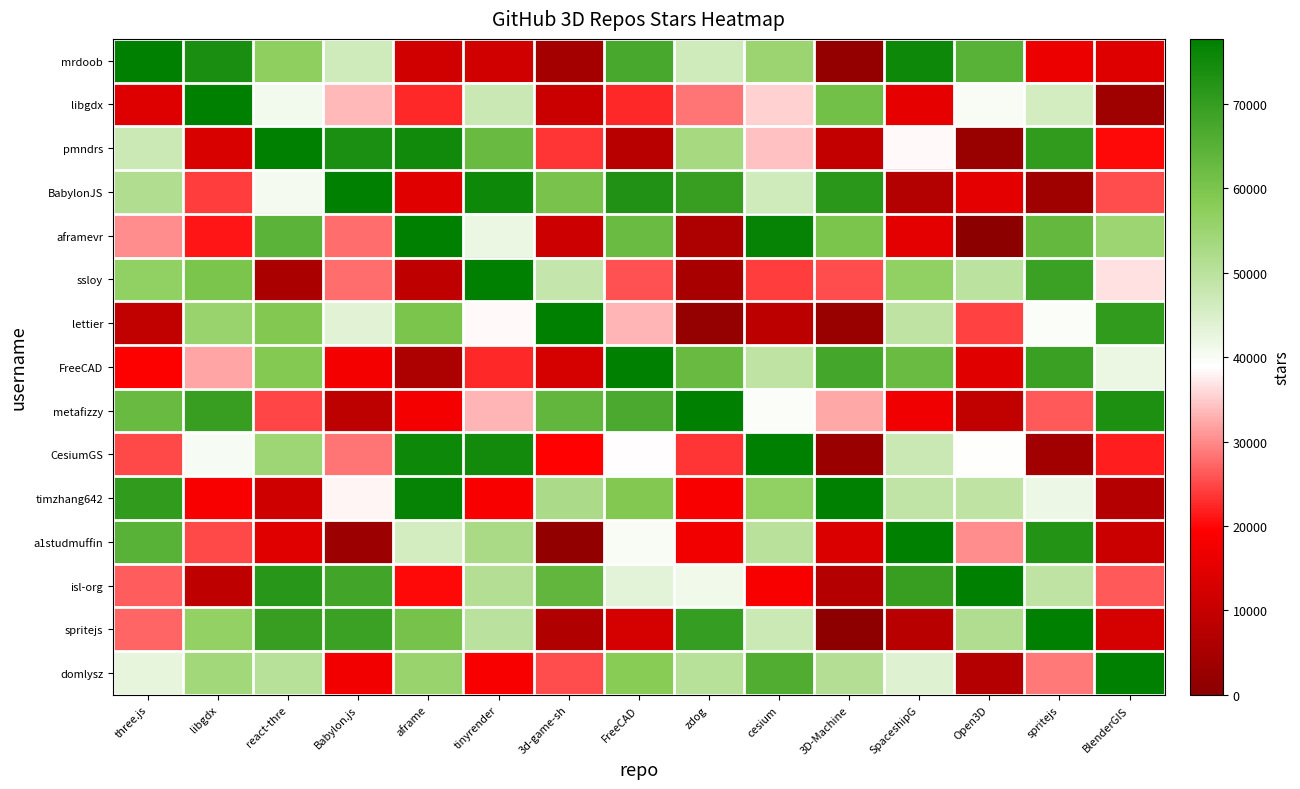

Reading left to right, transcribe all the data shown in this chart.

mrdoob: three.js=77700.0	libgdx=73870.5	react-thre=56875.9	Babylon.js=46515.8	aframe=12122.6	tinyrender=12120.8	3d-game-sh=4513.1	FreeCAD=67301.9	zdog=46706.6	cesium=55017.2	3D-Machine=1599.4	SpaceshipG=75362.0	Open3D=64680.8	spritejs=16498.7	BlenderGIS=14127.8
libgdx: three.js=14250.5	libgdx=77700.0	react-thre=40773.6	Babylon.js=33562.1	aframe=22628.5	tinyrender=47541.0	3d-game-sh=10838.7	FreeCAD=22699.6	zdog=28466.3	cesium=35436.6	3D-Machine=61008.2	SpaceshipG=15514.7	Open3D=39956.0	spritejs=46030.6	BlenderGIS=3609.2
pmndrs: three.js=47206.2	libgdx=13249.7	react-thre=77700.0	Babylon.js=73728.4	aframe=75029.6	tinyrender=62812.5	3d-game-sh=23668.5	FreeCAD=7589.1	zdog=53164.9	cesium=34199.8	3D-Machine=9482.4	SpaceshipG=38475.2	Open3D=2672.0	spritejs=70654.2	BlenderGIS=20107.2
BabylonJS: three.js=51478.0	libgdx=24220.0	react-thre=40409.3	Babylon.js=77700.0	aframe=14363.2	tinyrender=75336.7	3d-game-sh=60227.8	FreeCAD=72999.1	zdog=69528.1	cesium=46456.8	3D-Machine=71629.6	SpaceshipG=6875.9	Open3D=15227.9	spritejs=3514.2	BlenderGIS=25278.2
aframevr: three.js=30200.2	libgdx=21083.8	react-thre=64392.9	Babylon.js=27719.7	aframe=77700.0	tinyrender=42167.5	3d-game-sh=10949.8	FreeCAD=62330.7	zdog=5792.6	cesium=76681.1	3D-Machine=60003.4	SpaceshipG=15440.2	Open3D=429.1	spritejs=63361.4	BlenderGIS=54922.8
ssloy: three.js=56643.9	libgdx=59927.7	react-thre=5753.3	Babylon.js=27852.8	aframe=9003.0	tinyrender=77700.0	3d-game-sh=48430.3	FreeCAD=25710.8	zdog=4938.5	cesium=24163.3	3D-Machine=25266.7	SpaceshipG=56690.4	Open3D=49538.2	spritejs=68936.4	BlenderGIS=36691.1
lettier: three.js=9292.5	libgdx=55419.1	react-thre=59113.0	Babylon.js=43611.2	aframe=59904.1	tinyrender=38367.9	3d-game-sh=77700.0	FreeCAD=33219.9	zdog=1975.1	cesium=8383.2	3D-Machine=2442.0	SpaceshipG=49449.1	Open3D=24425.5	spritejs=39515.9	BlenderGIS=70517.9
FreeCAD: three.js=19370.0	libgdx=31886.8	react-thre=58706.3	Babylon.js=17777.6	aframe=5981.3	tinyrender=22513.7	3d-game-sh=12526.9	FreeCAD=77700.0	zdog=62791.0	cesium=49215.5	3D-Machine=67712.5	SpaceshipG=62445.3	Open3D=14496.5	spritejs=69351.8	BlenderGIS=41906.9
metafizzy: three.js=62738.1	libgdx=69626.3	react-thre=24708.9	Babylon.js=8551.0	aframe=17710.6	tinyrender=33186.3	3d-game-sh=63559.7	FreeCAD=66878.8	zdog=77700.0	cesium=39685.1	3D-Machine=32432.8	SpaceshipG=17257.8	Open3D=9313.5	spritejs=26232.7	BlenderGIS=73264.1
CesiumGS: three.js=25112.9	libgdx=40310.0	react-thre=54624.6	Babylon.js=28254.0	aframe=75507.5	tinyrender=74782.2	3d-game-sh=19563.5	FreeCAD=38636.2	zdog=23378.2	cesium=77700.0	3D-Machine=2866.1	SpaceshipG=47363.1	Open3D=39058.2	spritejs=3999.9	BlenderGIS=21650.8
timzhang642: three.js=70572.3	libgdx=18614.0	react-thre=11258.3	Babylon.js=38030.5	aframe=76585.0	tinyrender=18807.7	3d-game-sh=52224.9	FreeCAD=59177.8	zdog=18464.4	cesium=56582.4	3D-Machine=77700.0	SpaceshipG=49130.2	Open3D=49225.3	spritejs=41629.7	BlenderGIS=7015.5
a1studmuffin: three.js=64903.0	libgdx=24924.6	react-thre=14492.5	Babylon.js=3168.2	aframe=45912.4	tinyrender=52646.8	3d-game-sh=1288.9	FreeCAD=39789.6	zdog=17598.7	cesium=50129.9	3D-Machine=13548.3	SpaceshipG=77700.0	Open3D=30049.3	spritejs=72783.9	BlenderGIS=10685.4
isl-org: three.js=26500.9	libgdx=8816.9	react-thre=71848.7	Babylon.js=68169.3	aframe=20042.1	tinyrender=51280.8	3d-game-sh=63498.2	FreeCAD=43139.1	zdog=41153.8	cesium=18791.9	3D-Machine=7234.1	SpaceshipG=69713.7	Open3D=77700.0	spritejs=49192.0	BlenderGIS=26342.6
spritejs: three.js=27133.6	libgdx=56406.8	react-thre=69705.5	Babylon.js=68926.6	aframe=60596.3	tinyrender=49885.9	3d-game-sh=6537.7	FreeCAD=12558.6	zdog=69817.7	cesium=47119.5	3D-Machine=714.6	SpaceshipG=7884.3	Open3D=51554.1	spritejs=77700.0	BlenderGIS=12494.8
domlysz: three.js=42636.6	libgdx=53760.3	react-thre=50657.4	Babylon.js=17425.7	aframe=55336.3	tinyrender=18434.3	3d-game-sh=25283.6	FreeCAD=58002.4	zdog=50476.5	cesium=65984.7	3D-Machine=51096.5	SpaceshipG=44157.6	Open3D=7278.5	spritejs=28571.5	BlenderGIS=77700.0